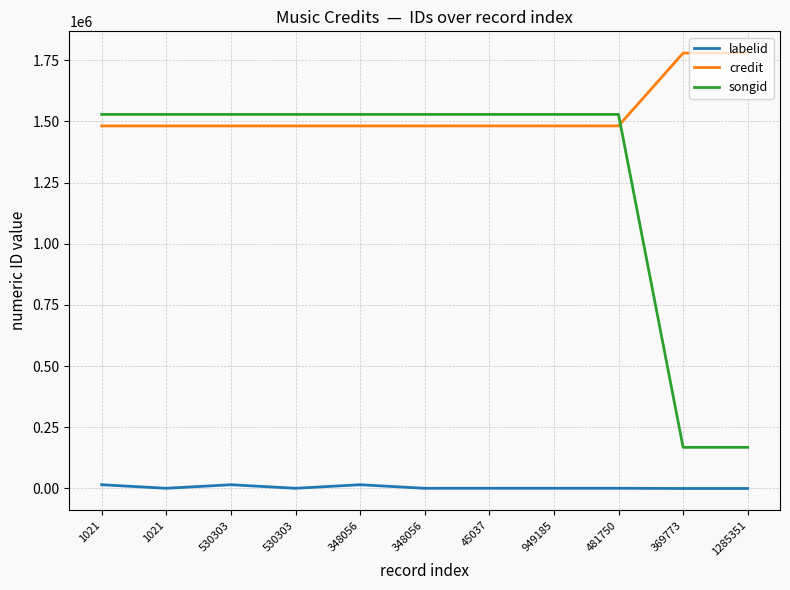

True or false: credit and labelid intersect in this chart.

False